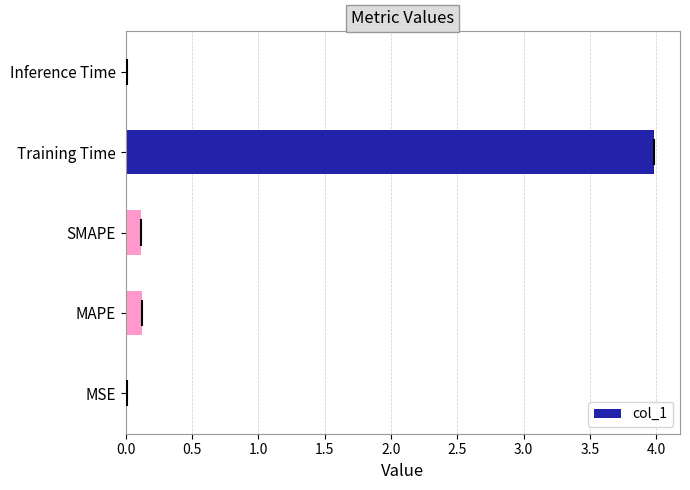

Between MSE and Training Time, which is larger?

Training Time